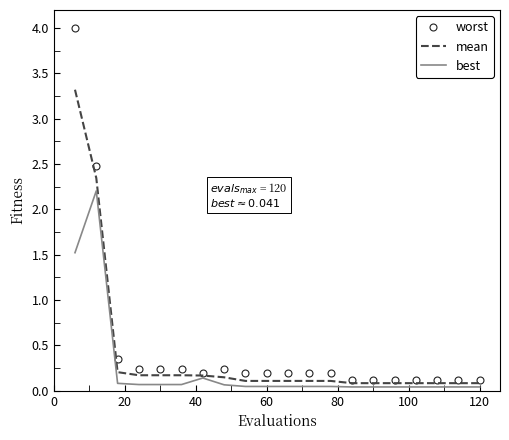

True or false: worst has more than 0 points higher than both neighbors.

True